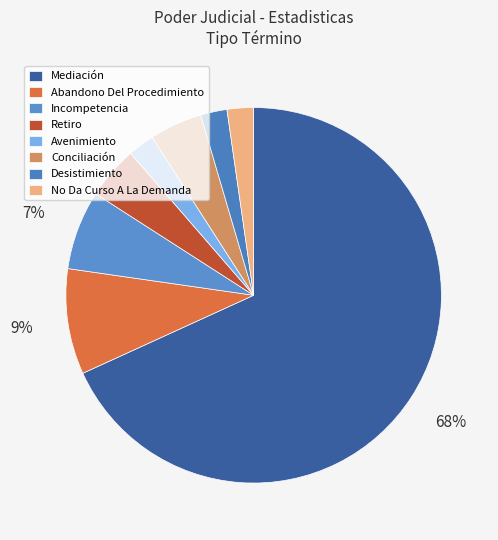

How many segments does this pie chart have?

8